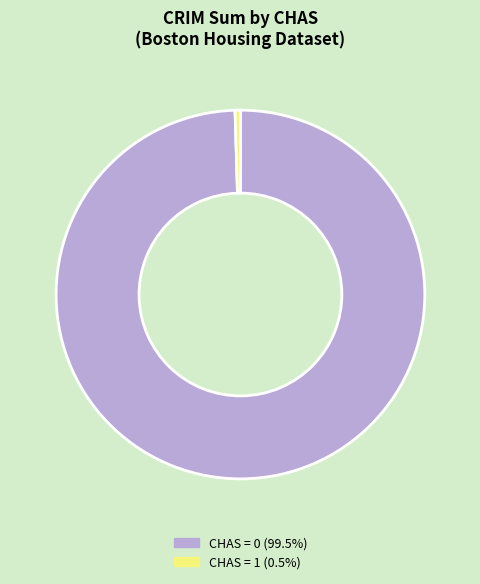

Does any single category account for the majority?

Yes